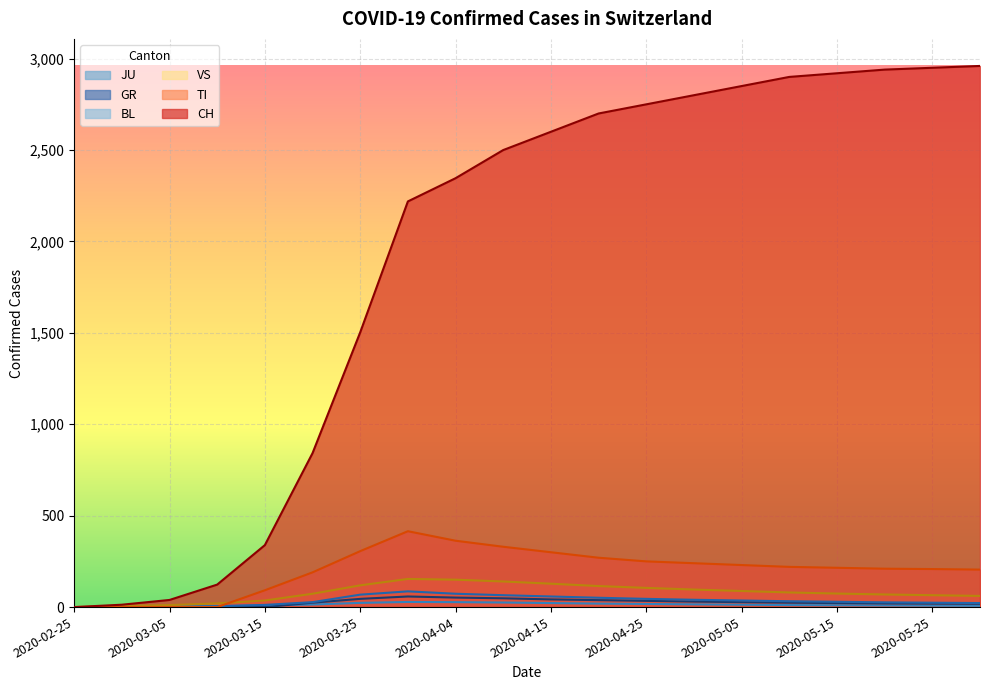

Rank the categories by JU value from lowest to highest.

2020-02-25, 2020-02-28, 2020-03-05, 2020-03-10, 2020-05-31, 2020-05-25, 2020-03-15, 2020-05-20, 2020-05-15, 2020-05-10, 2020-05-05, 2020-03-20, 2020-04-30, 2020-04-25, 2020-04-20, 2020-04-15, 2020-03-25, 2020-04-10, 2020-04-04, 2020-03-30